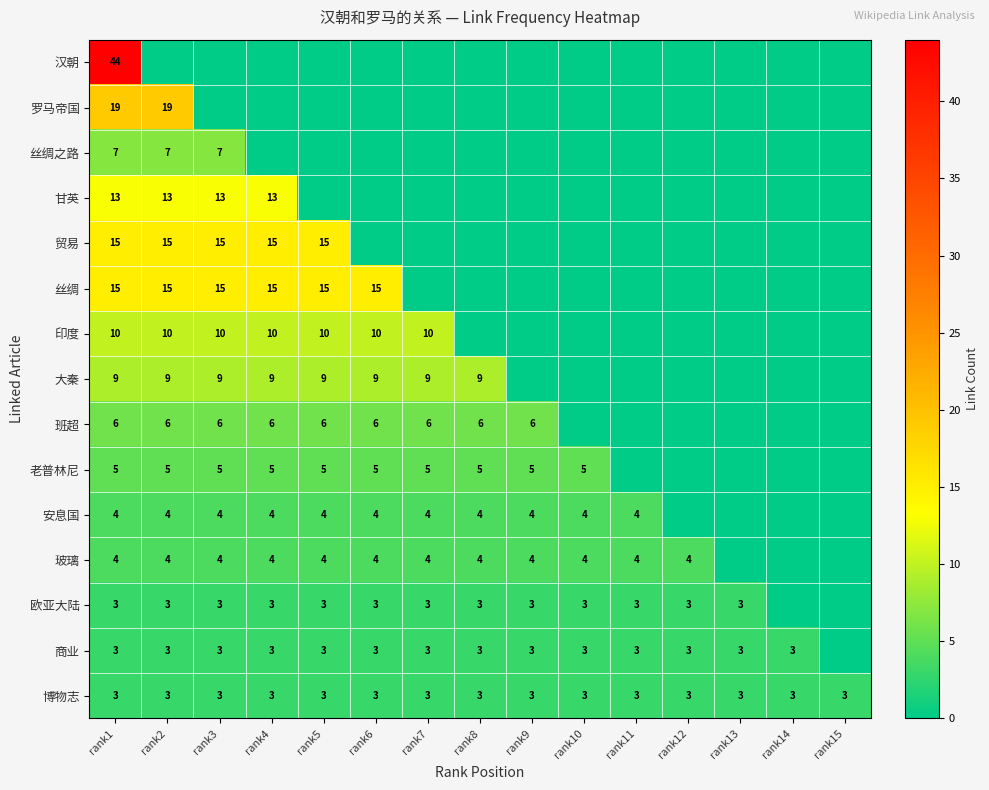

Is the value of 班超 at rank7 greater than the value of 博物志 at rank8?

Yes